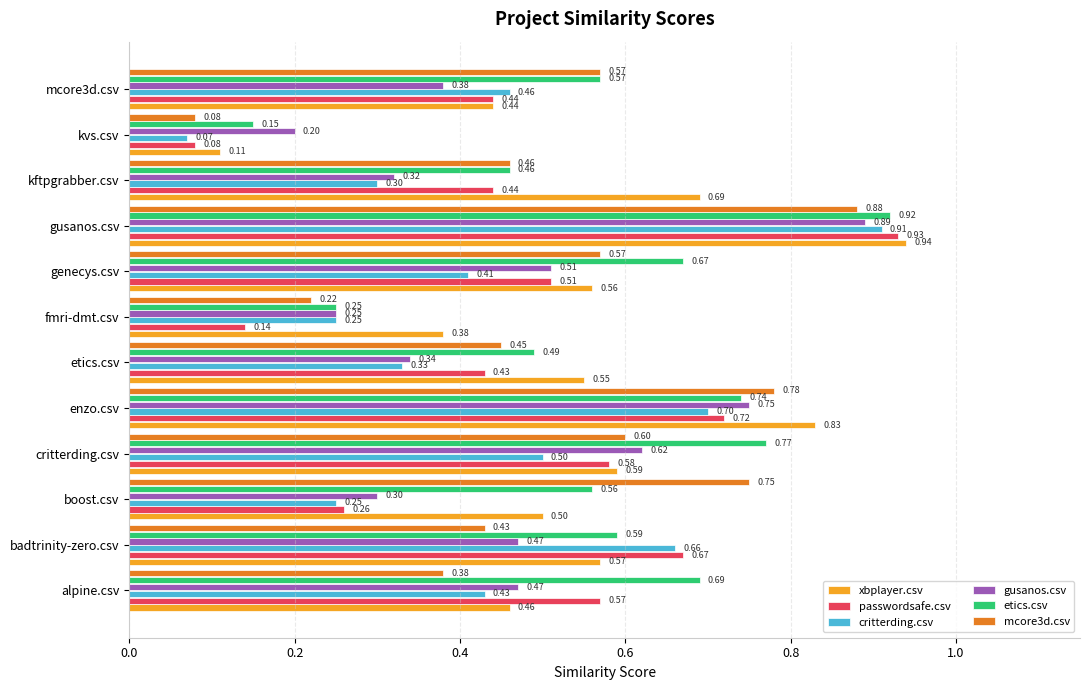

What is the difference between the maximum and second lowest values in the critterding.csv series?

0.7